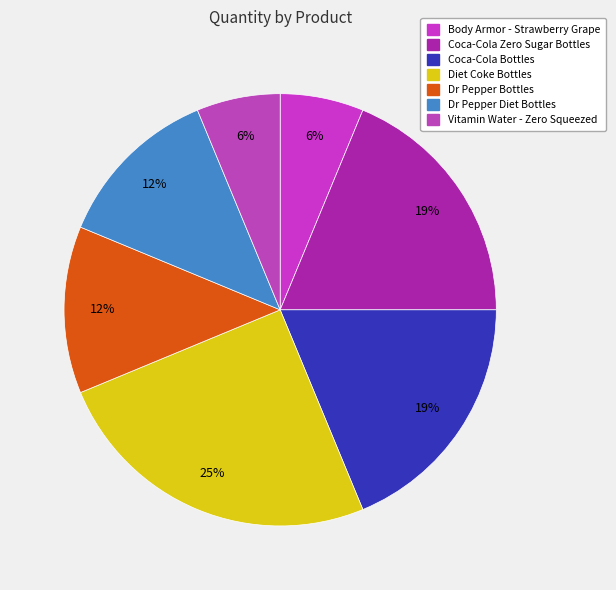

Is it true that Vitamin Water - Zero Squeezed is 21% of the pie?

False